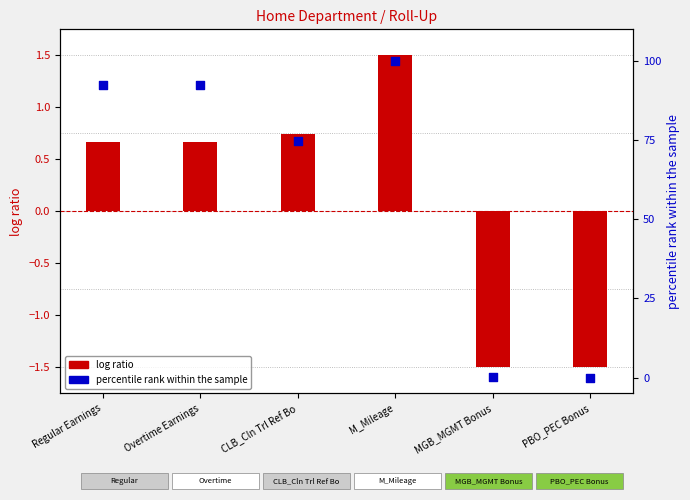

Which series has the largest total across all categories?

percentile rank within the sample